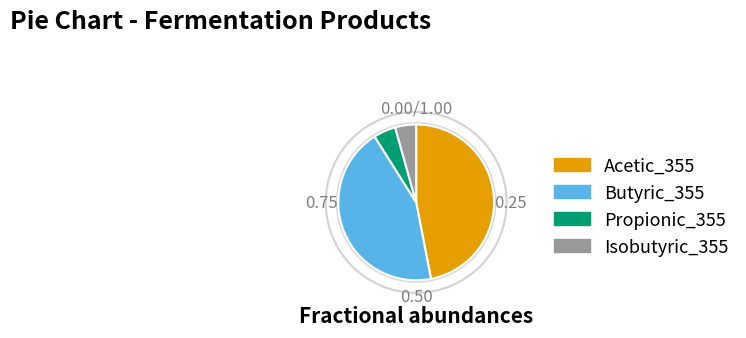

Does any single category account for the majority?

No